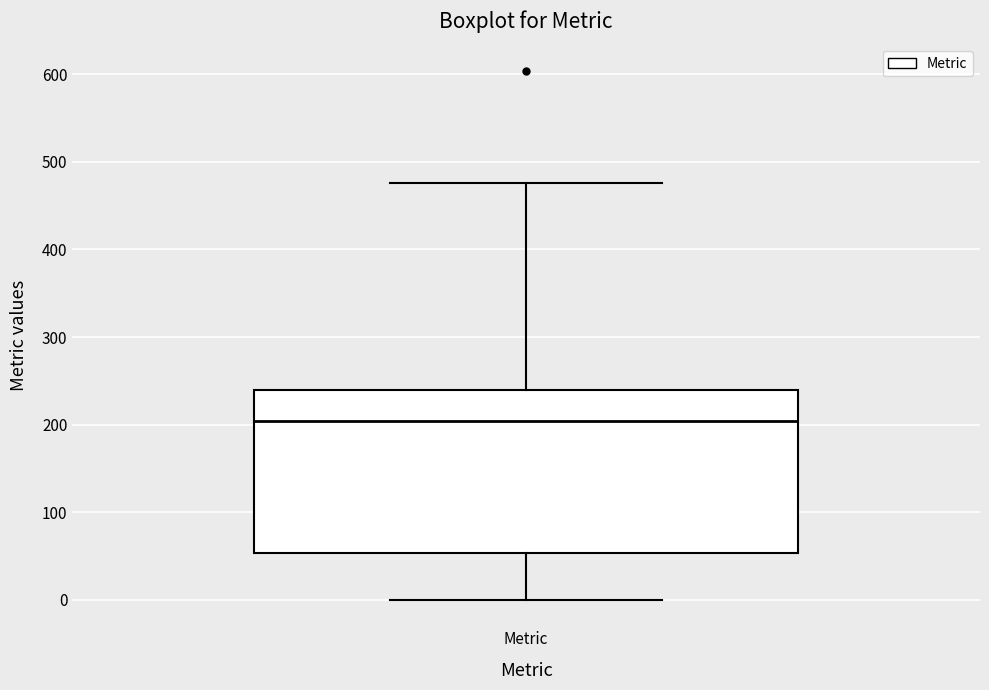

Read this box plot against the y-axis: the position of the median line, the range covered by the box, and the ends of both whiskers. The values are not printed on the chart, so give them approximately, as read against the axis.

median 200, box 50 to 240, whiskers 0 to 480